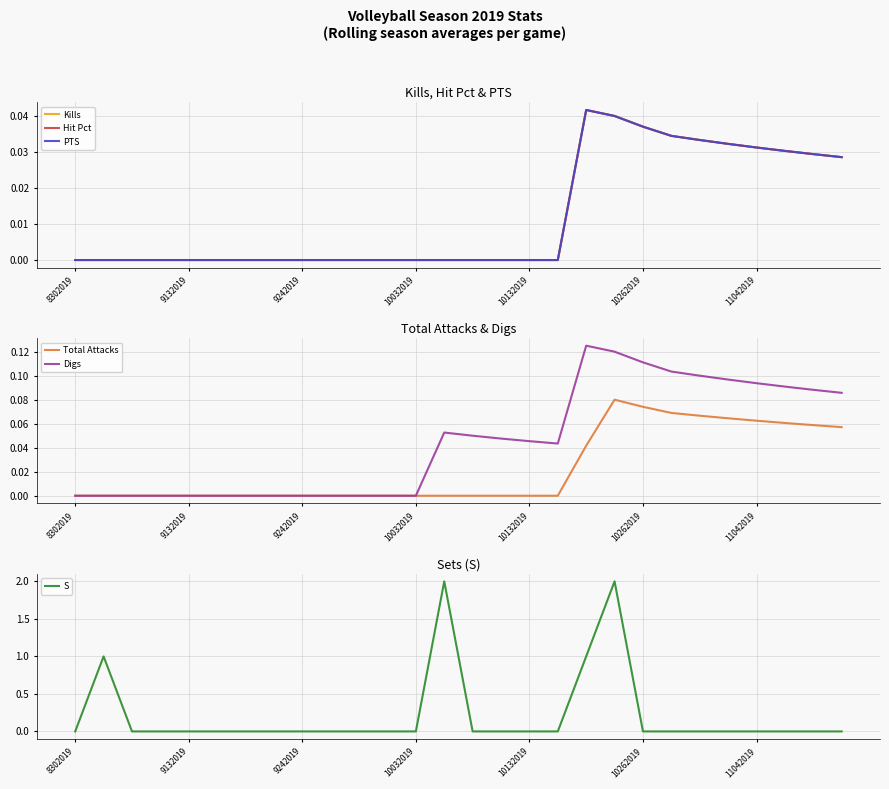

At which category is the sum across all series the highest?

19